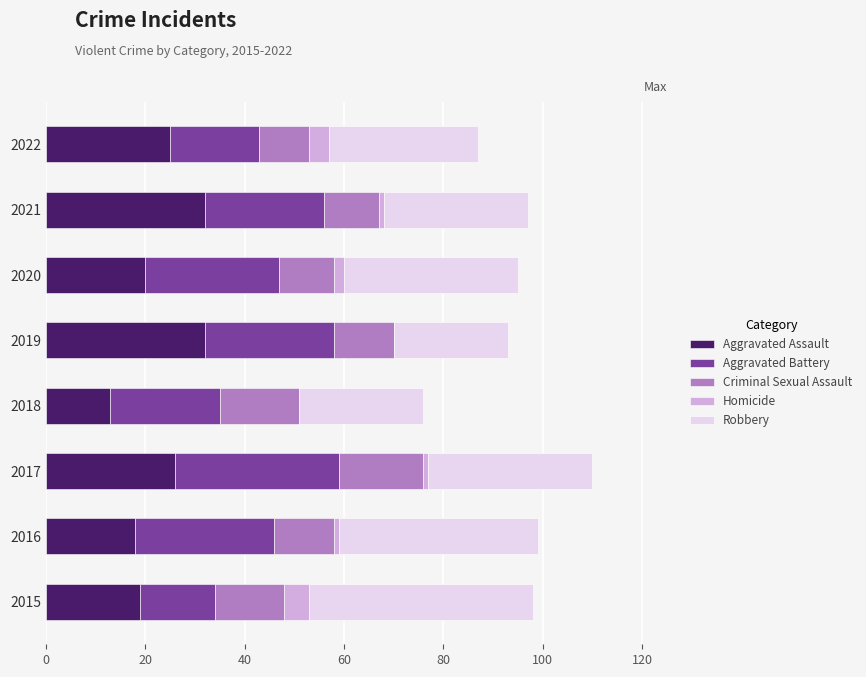

The Aggravated Assault series shows 20 at 2020. True or false?

True